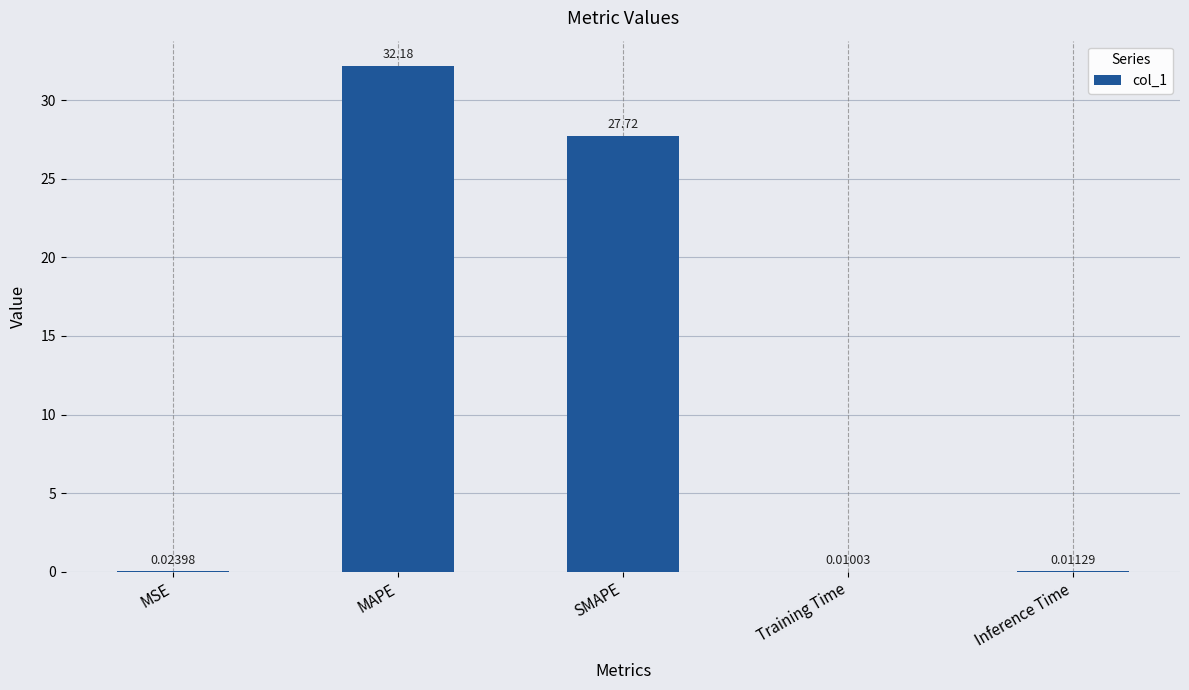

What is the change in value from MSE to MAPE?

+32.2